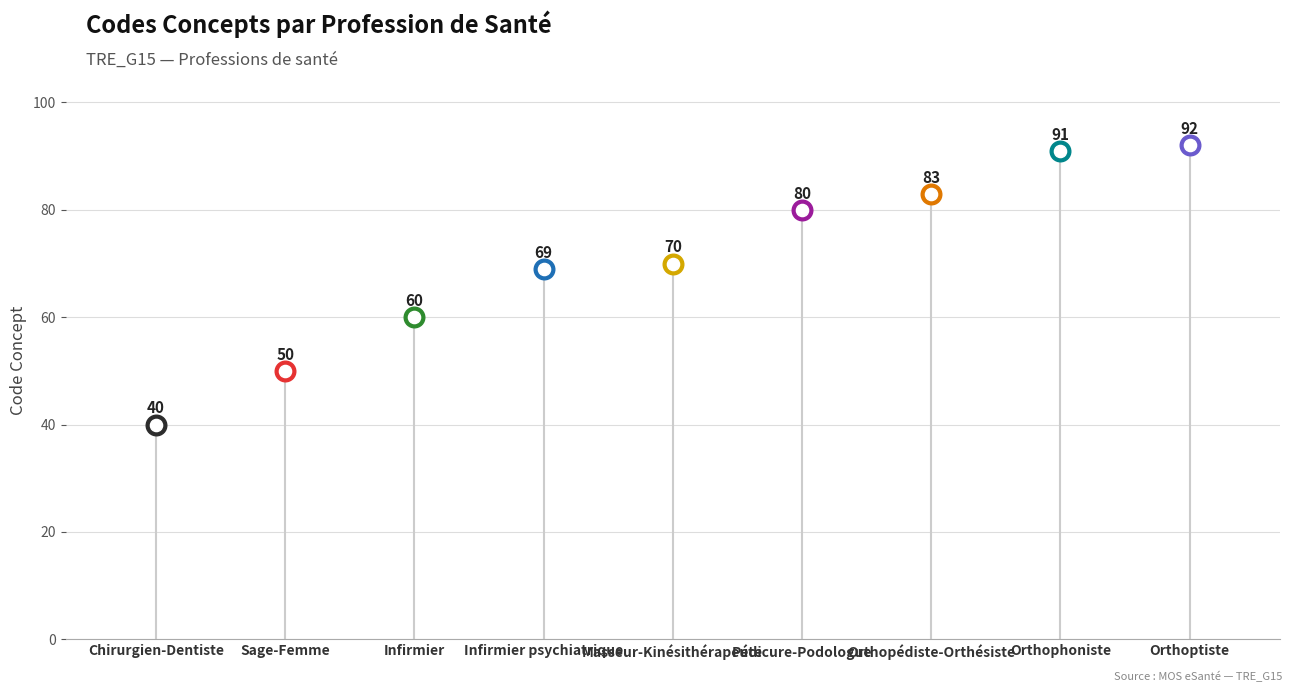

What is the ratio of the value at Orthophoniste to the value at Pédicure-Podologue?

1.1